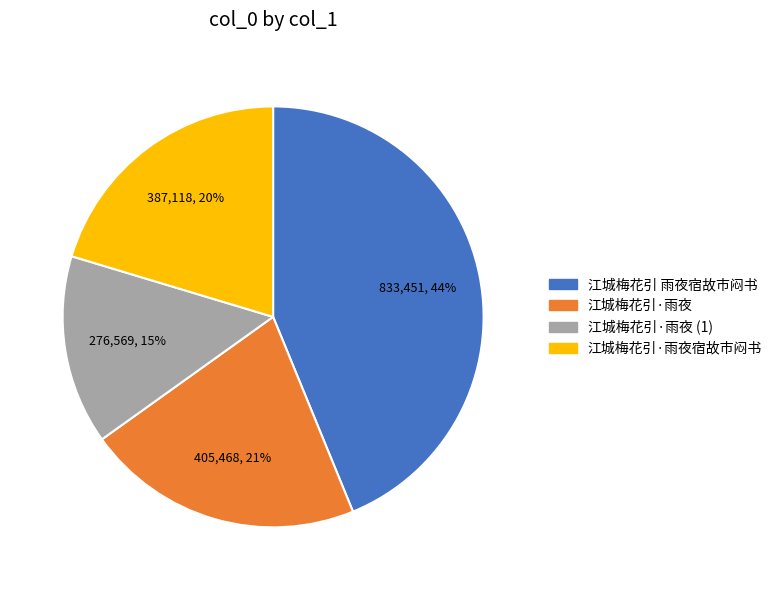

Is there a majority slice in this chart?

No